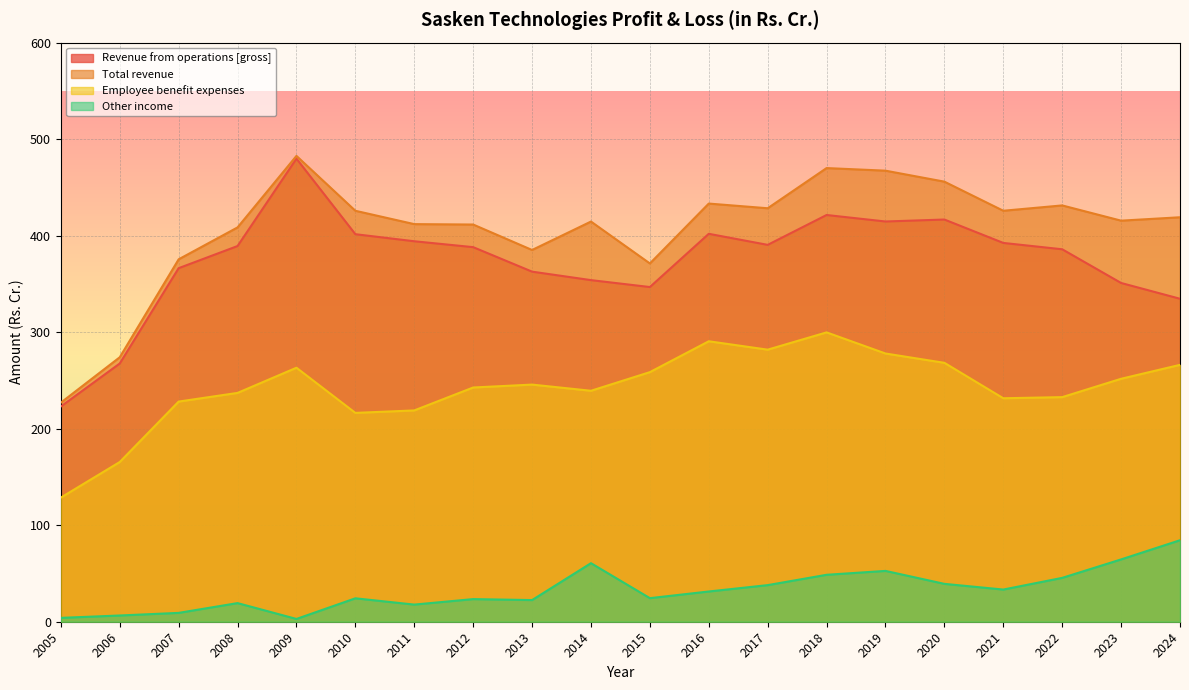

Where does the Employee benefit expenses series first go above 245?

2009